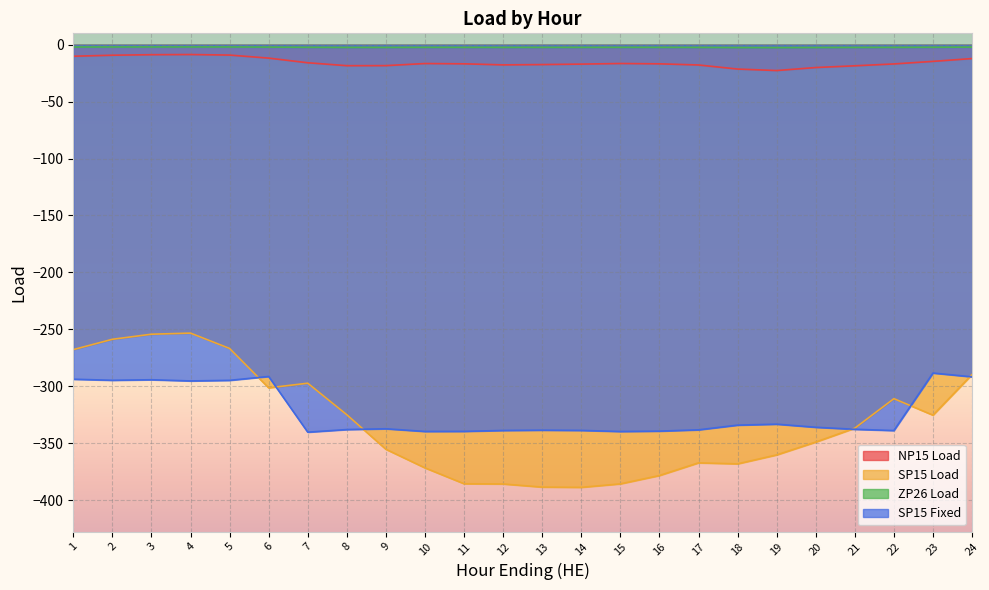

Does the chart display data point markers on the line(s)?

No